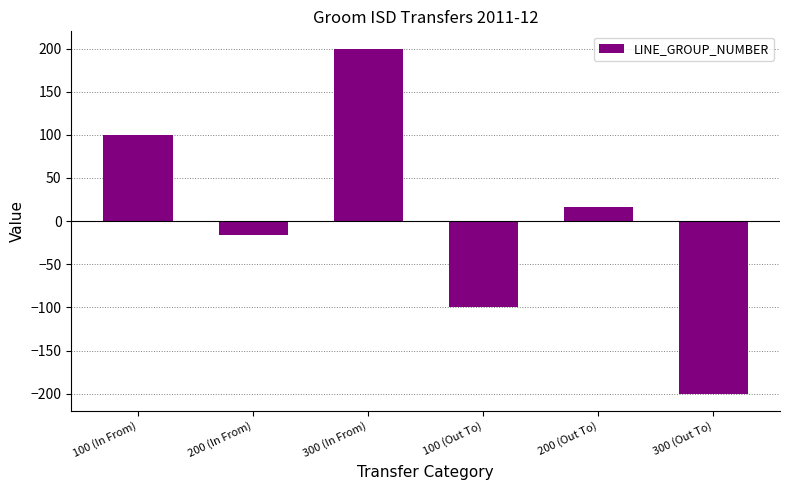

List the labels in order of value, largest first.

300 (In From), 100 (In From), 200 (Out To), 200 (In From), 100 (Out To), 300 (Out To)